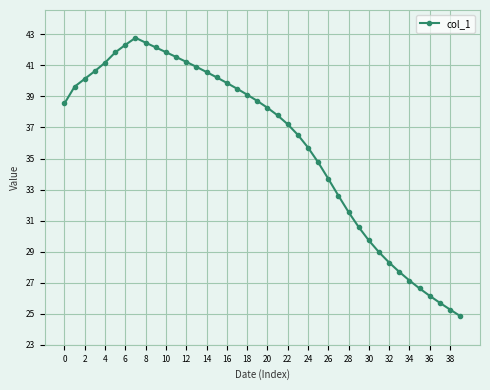

What is the maximum value shown in the chart?

42.8